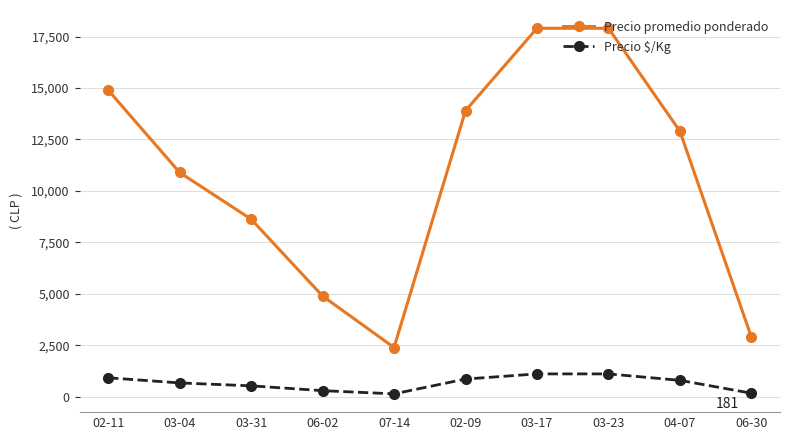

True or false: Precio $/Kg and Precio promedio ponderado intersect in this chart.

False